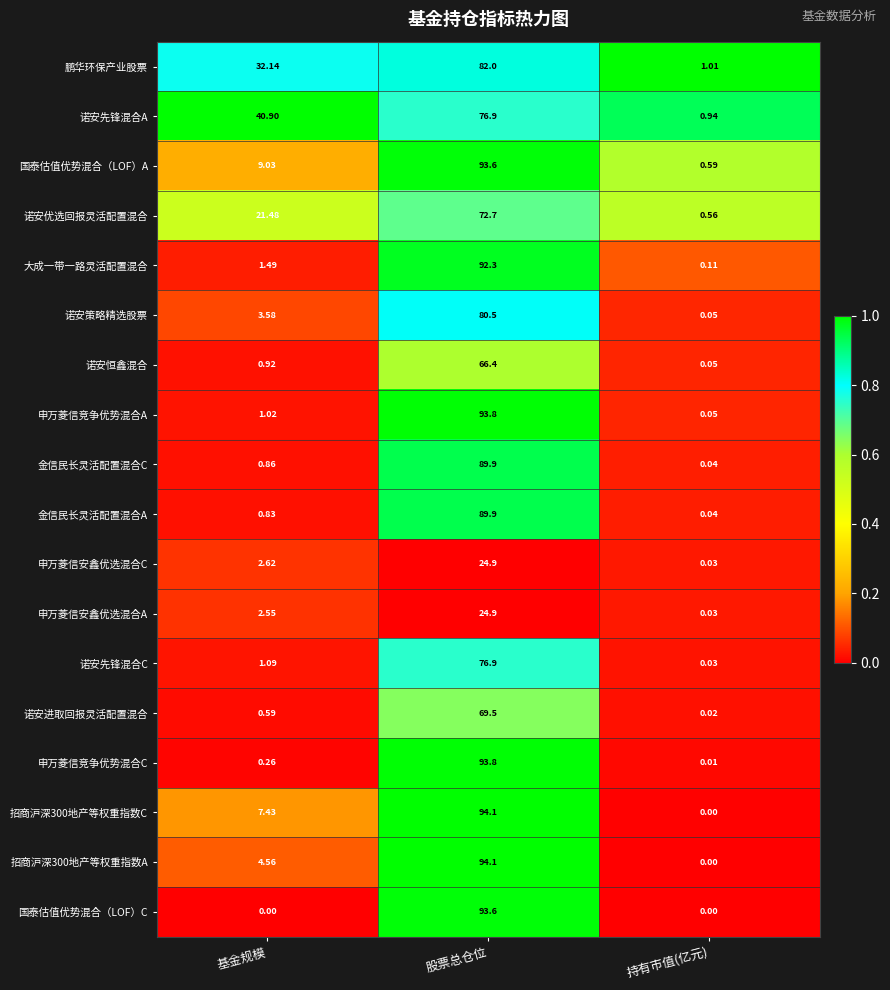

Between 基金规模 and 股票总仓位, which series saw the biggest shift?

国泰估值优势混合（LOF）C